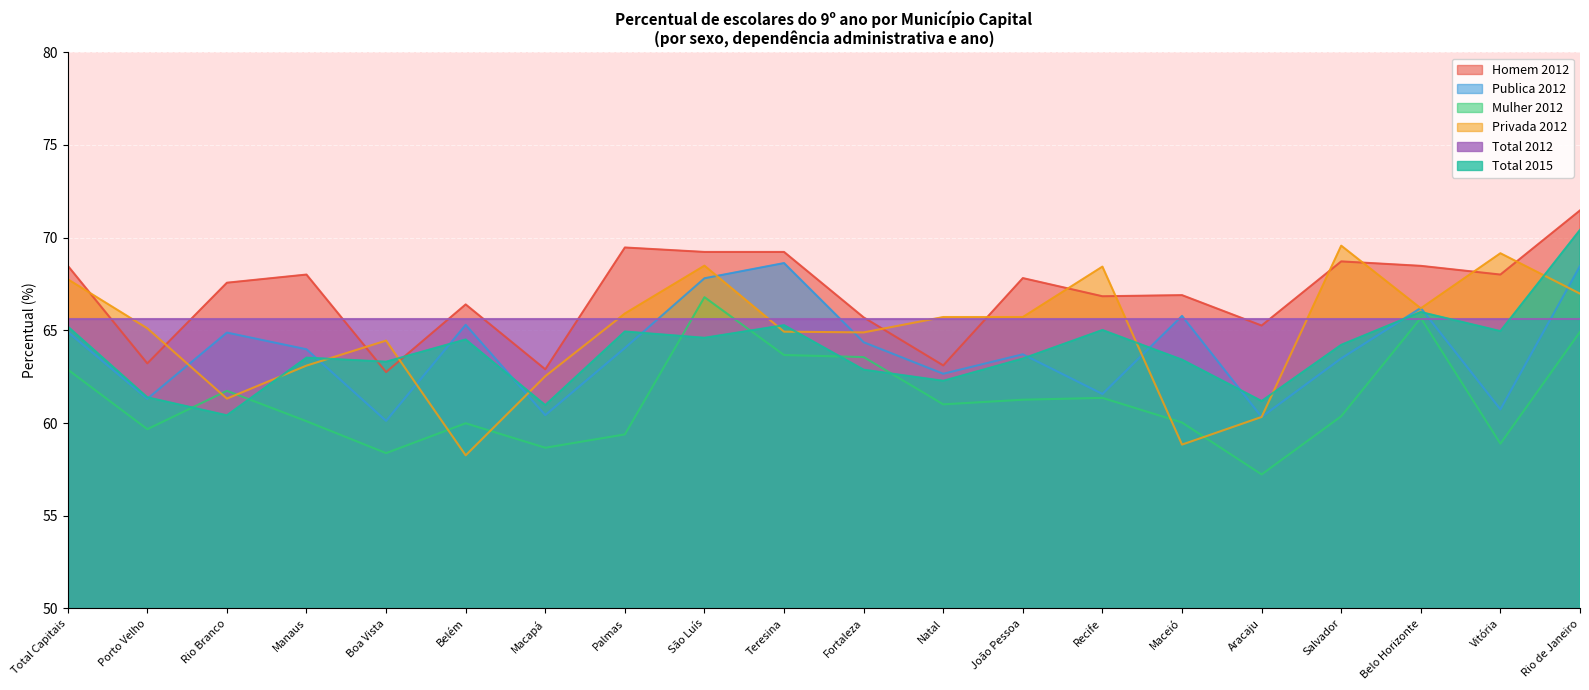

What is the approximate value of Homem 2012 at Belo Horizonte?

68.5